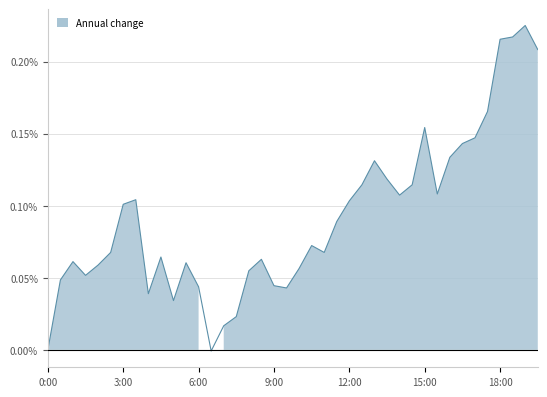

Reading left to right, what are all the values shown in this chart?

0.0	0.0	0.1	0.1	0.1	0.1	0.1	0.1	0.0	0.1	0.0	0.1	0.0	-0.0	0.0	0.0	0.1	0.1	0.0	0.0	0.1	0.1	0.1	0.1	0.1	0.1	0.1	0.1	0.1	0.1	0.2	0.1	0.1	0.1	0.1	0.2	0.2	0.2	0.2	0.2